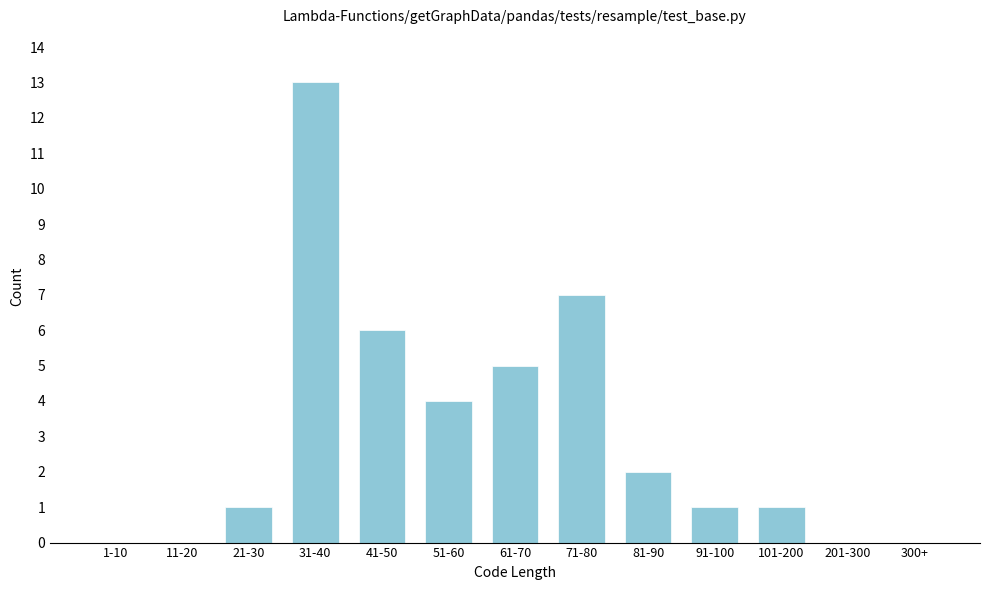

Reading right to left, list all the values displayed in this chart.

300+=0	201-300=0	101-200=1	91-100=1	81-90=2	71-80=7	61-70=5	51-60=4	41-50=6	31-40=13	21-30=1	11-20=0	1-10=0